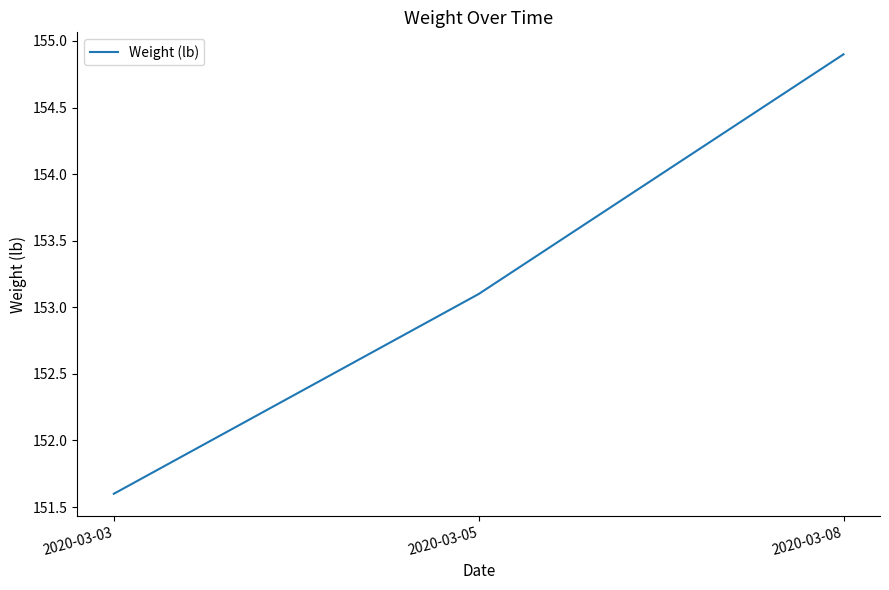

List the labels in order of value, smallest first.

2020-03-03, 2020-03-05, 2020-03-08